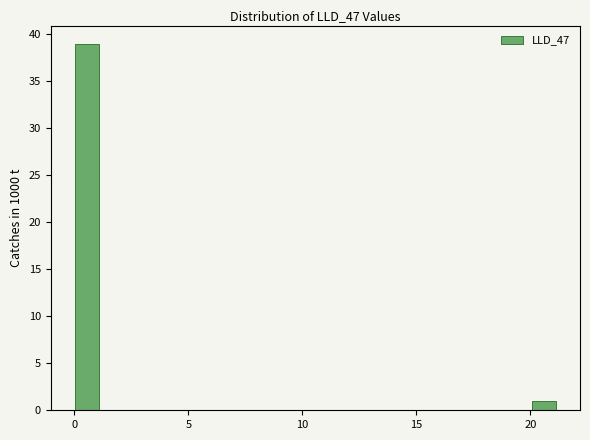

Around what value on the x-axis is the tallest bar? Give the approximate position of its centre, as read against the axis.

0.5